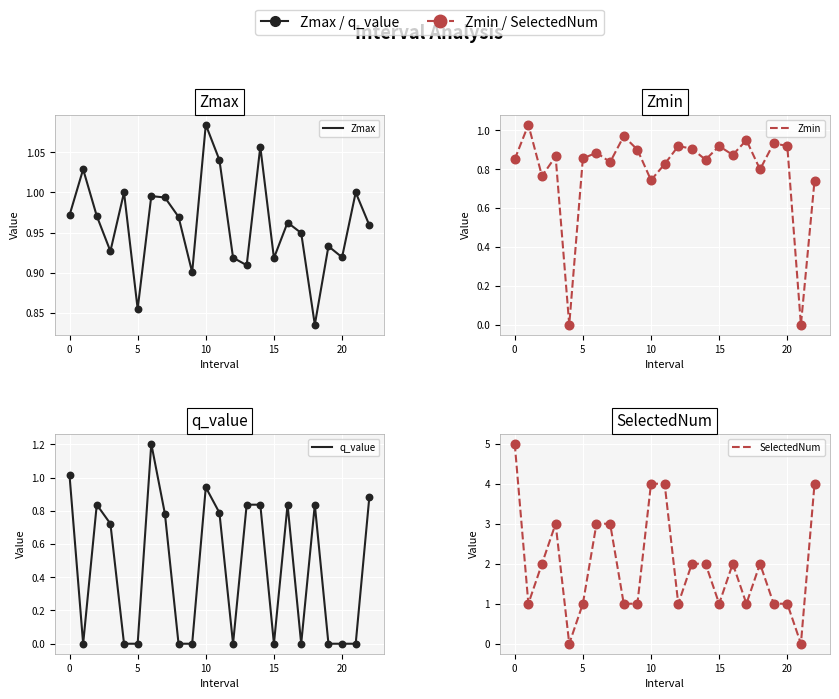

Is the value of SelectedNum at 0 greater than the value of Zmin at 19?

Yes